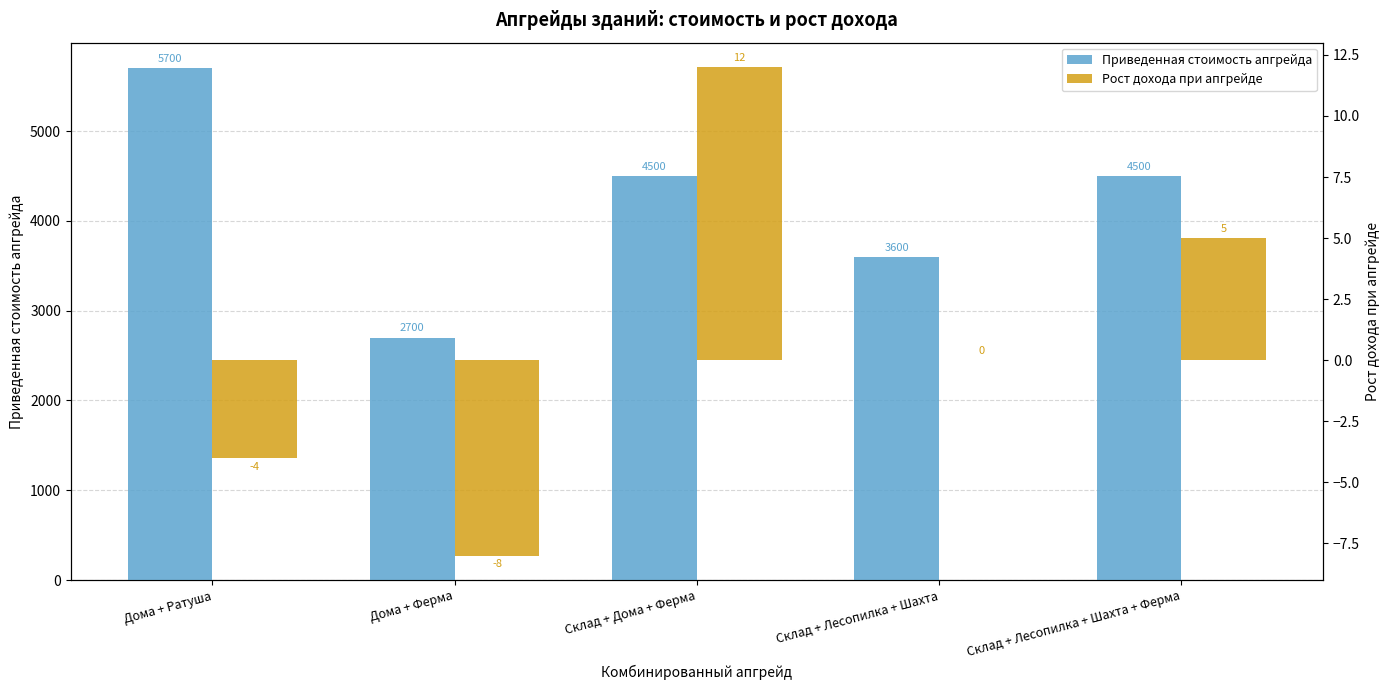

What is the value of the Приведенная стоимость апгрейда bar at the 3rd from the left?

4500